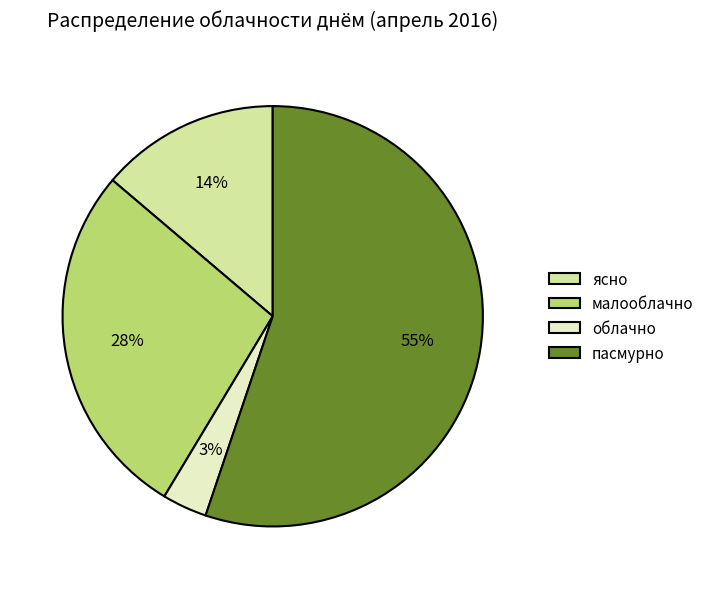

What percentage is the малооблачно slice, to the nearest percent?

28%